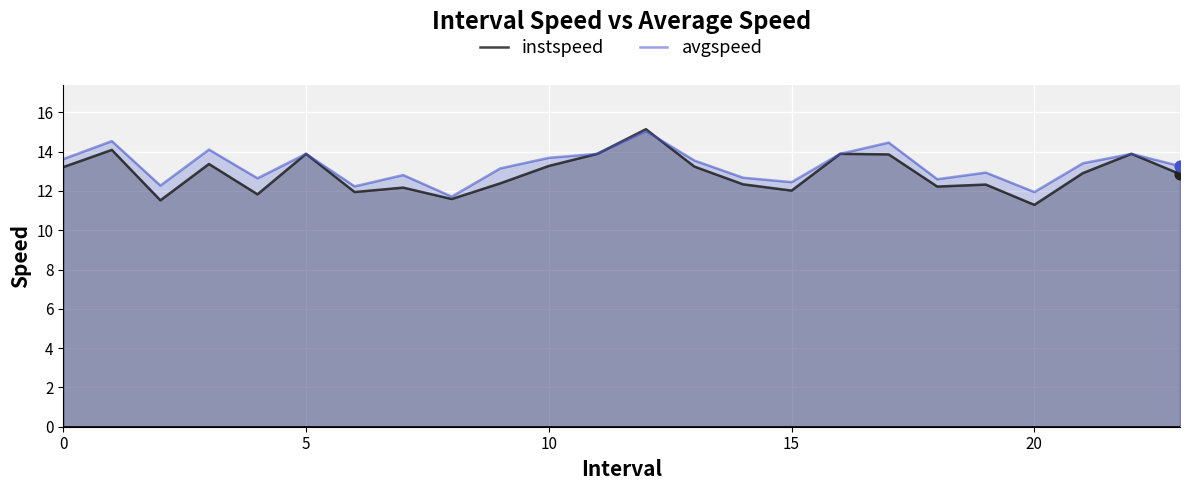

Which series has the largest Y range (max minus min)?

instspeed